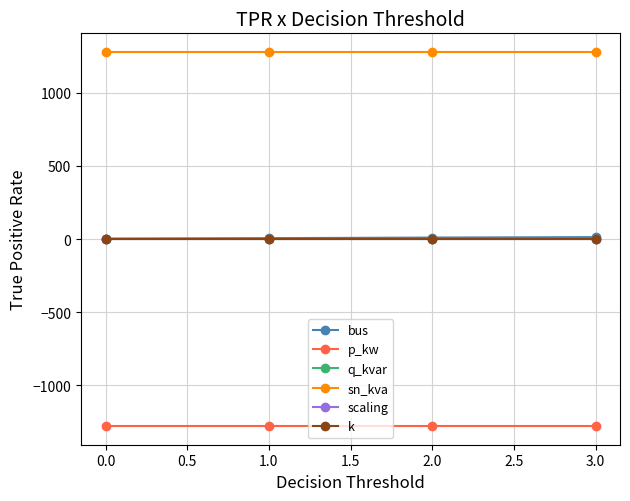

What is the smallest value displayed?

-1280.0